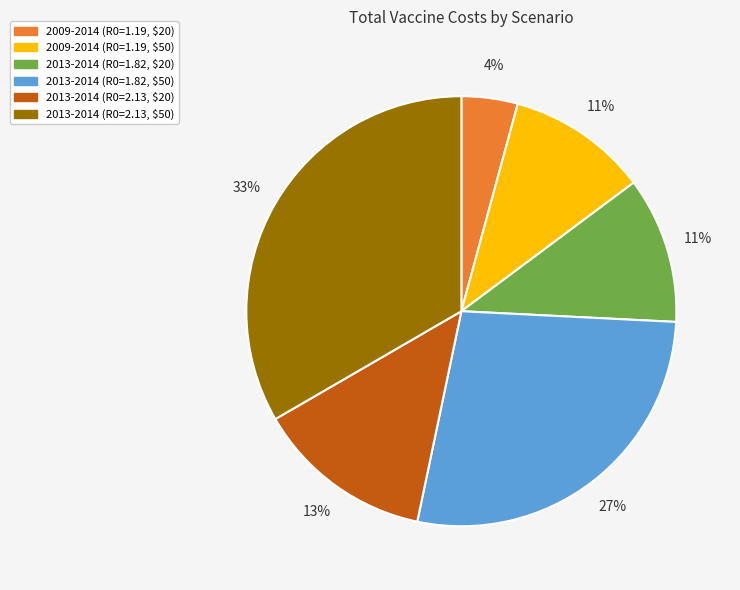

Which category has the biggest portion of the pie?

2013-2014 (R0=2.13, $50)